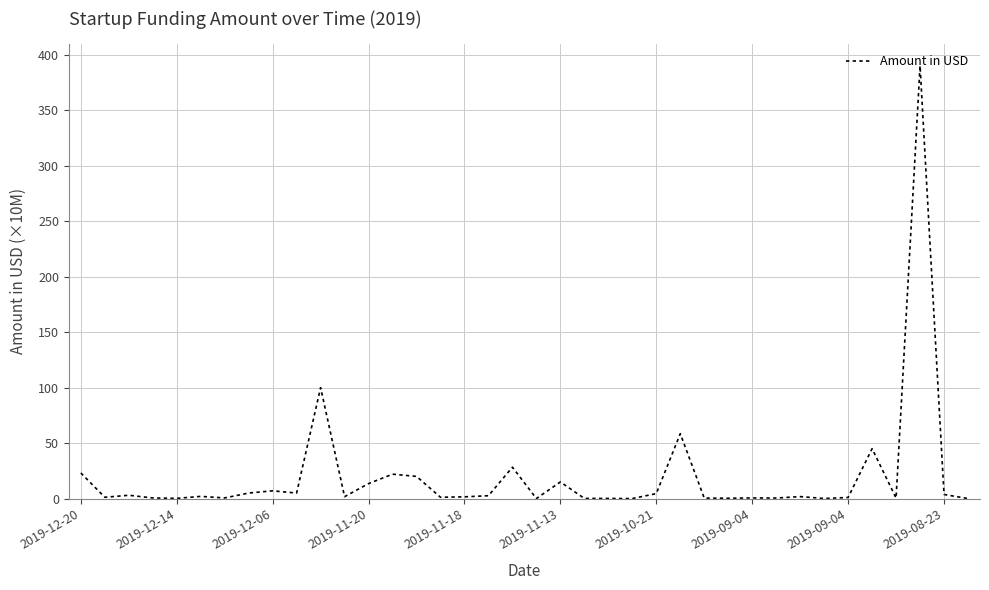

What is the difference between the maximum and minimum values?

390.0